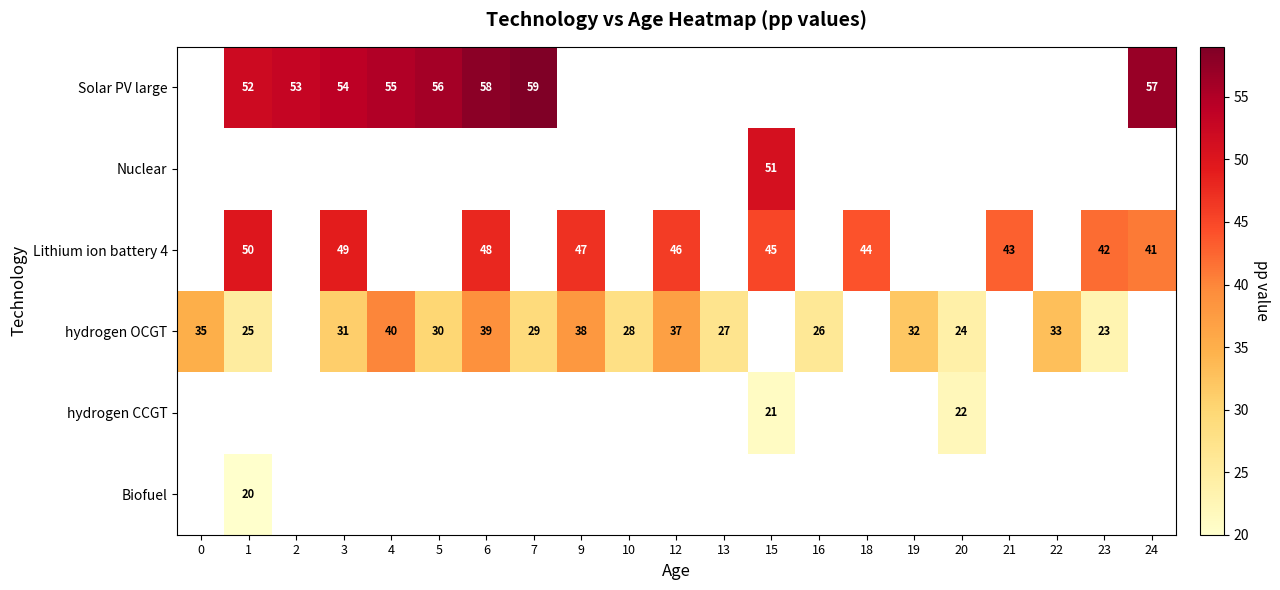

What is the greatest value displayed?

59.0